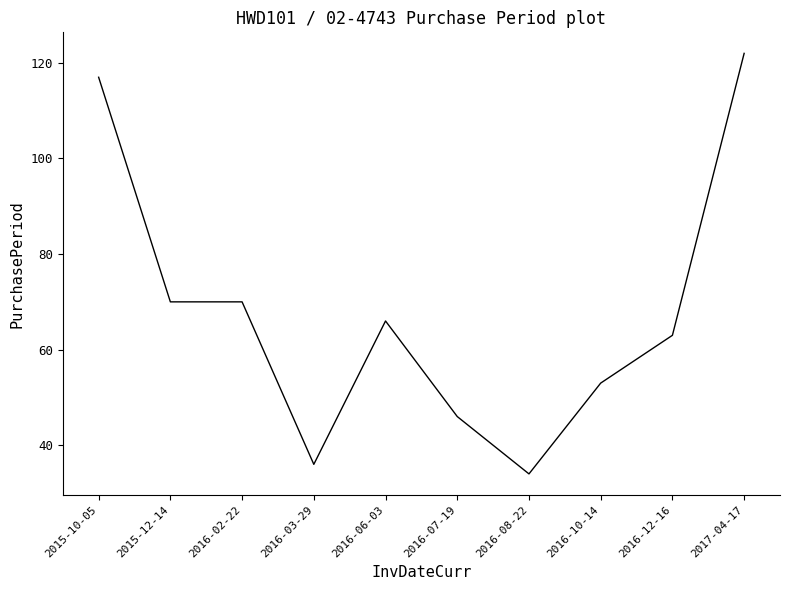

What position from the right is 2016-12-16?

2